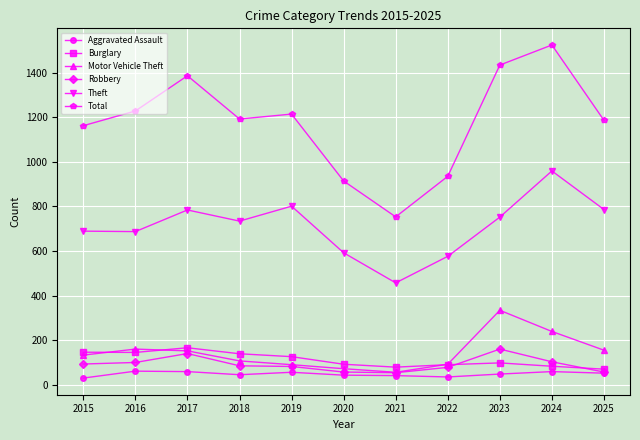

At which label does Motor Vehicle Theft reach its minimum?

2021